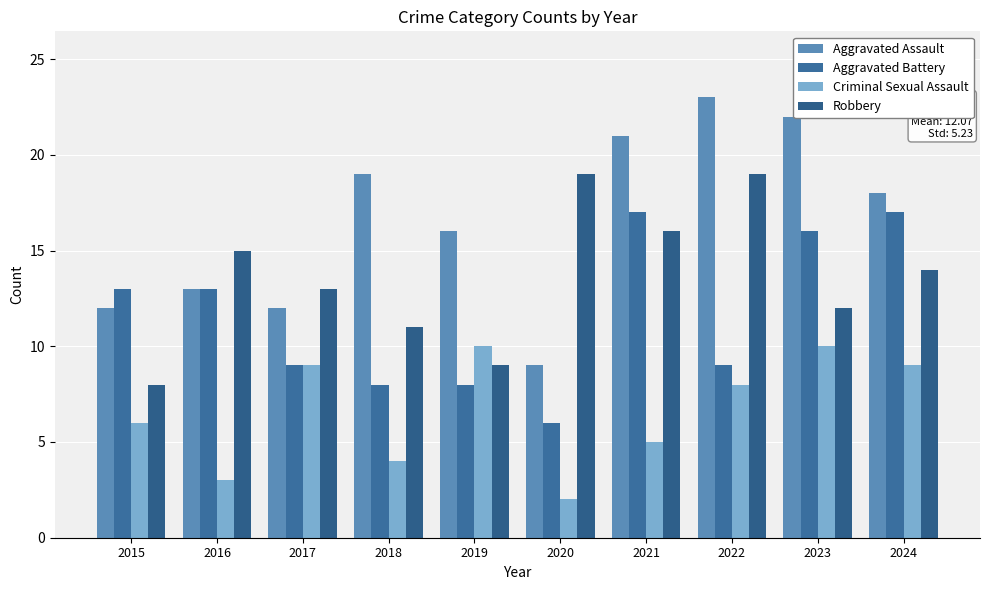

What is the value of the Aggravated Assault bar at the 3rd from the left?

12